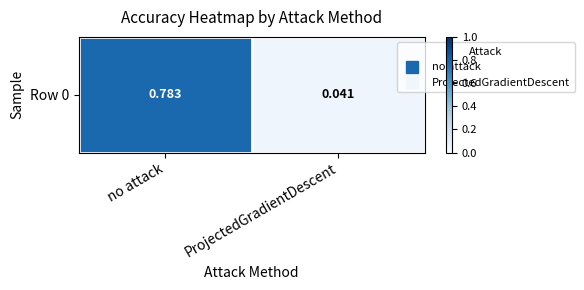

What is the change in value from no attack to ProjectedGradientDescent?

-0.7